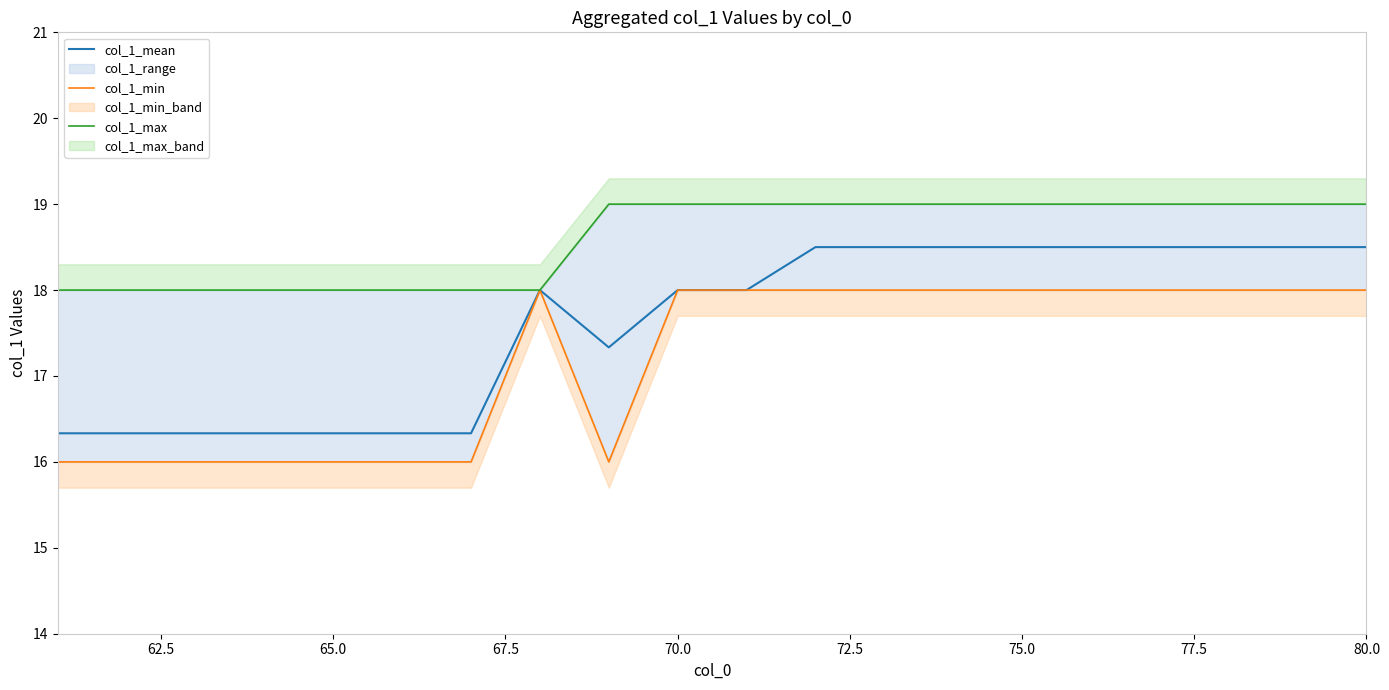

True or false: col_1_mean and col_1_max intersect in this chart.

False